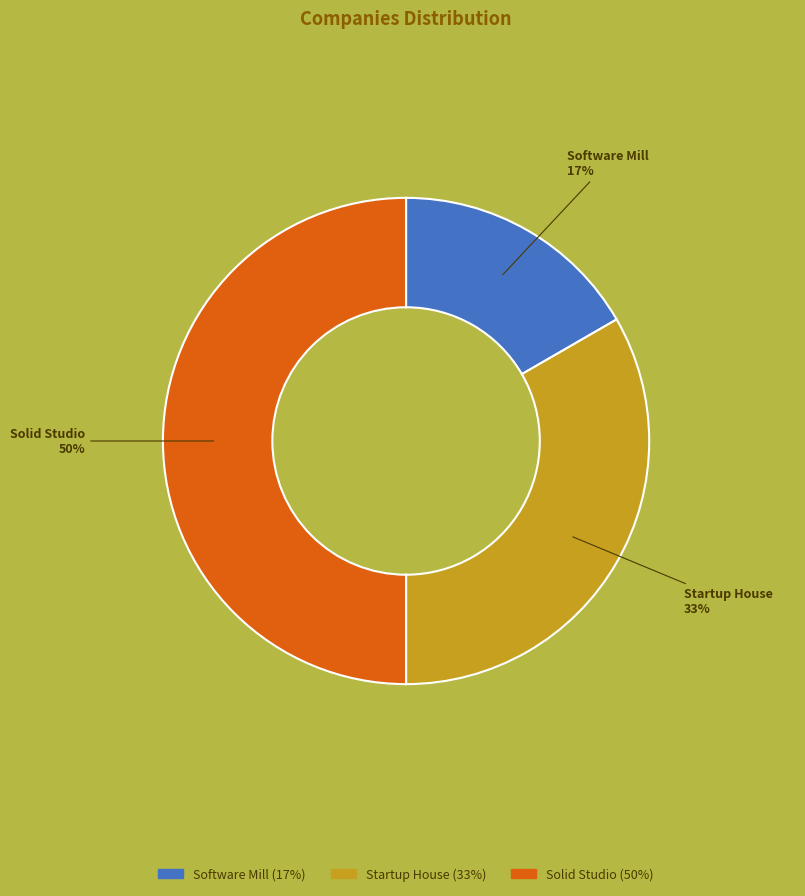

How many segments does this pie chart have?

3